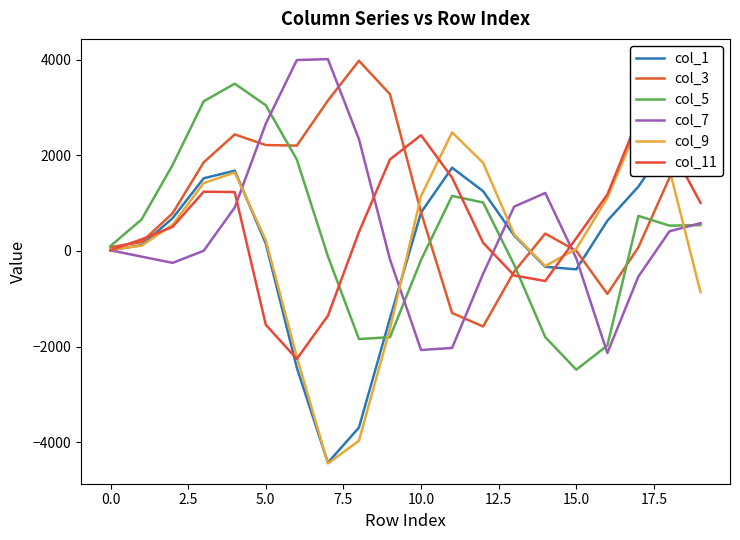

What is the smallest value displayed?

-4445